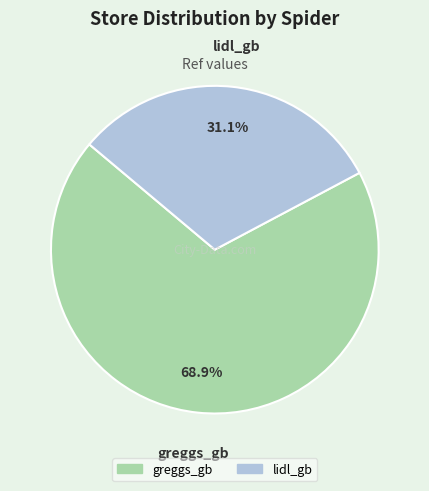

To the nearest percent, what percentage of the pie is greggs_gb?

69%